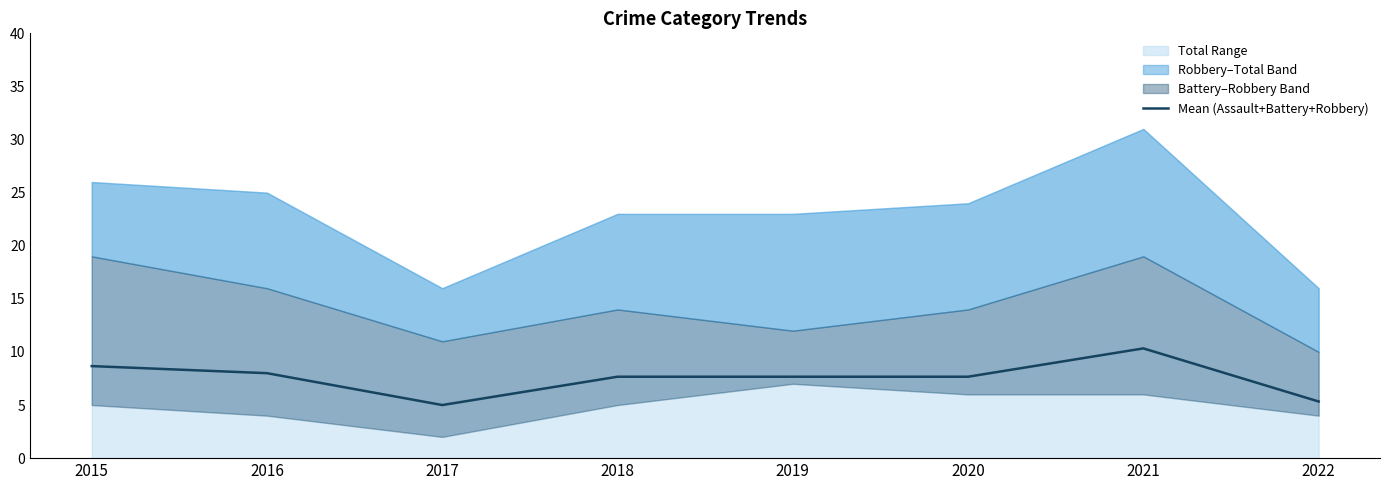

The chart shows a value of 8.7 at 2015. True or false?

True